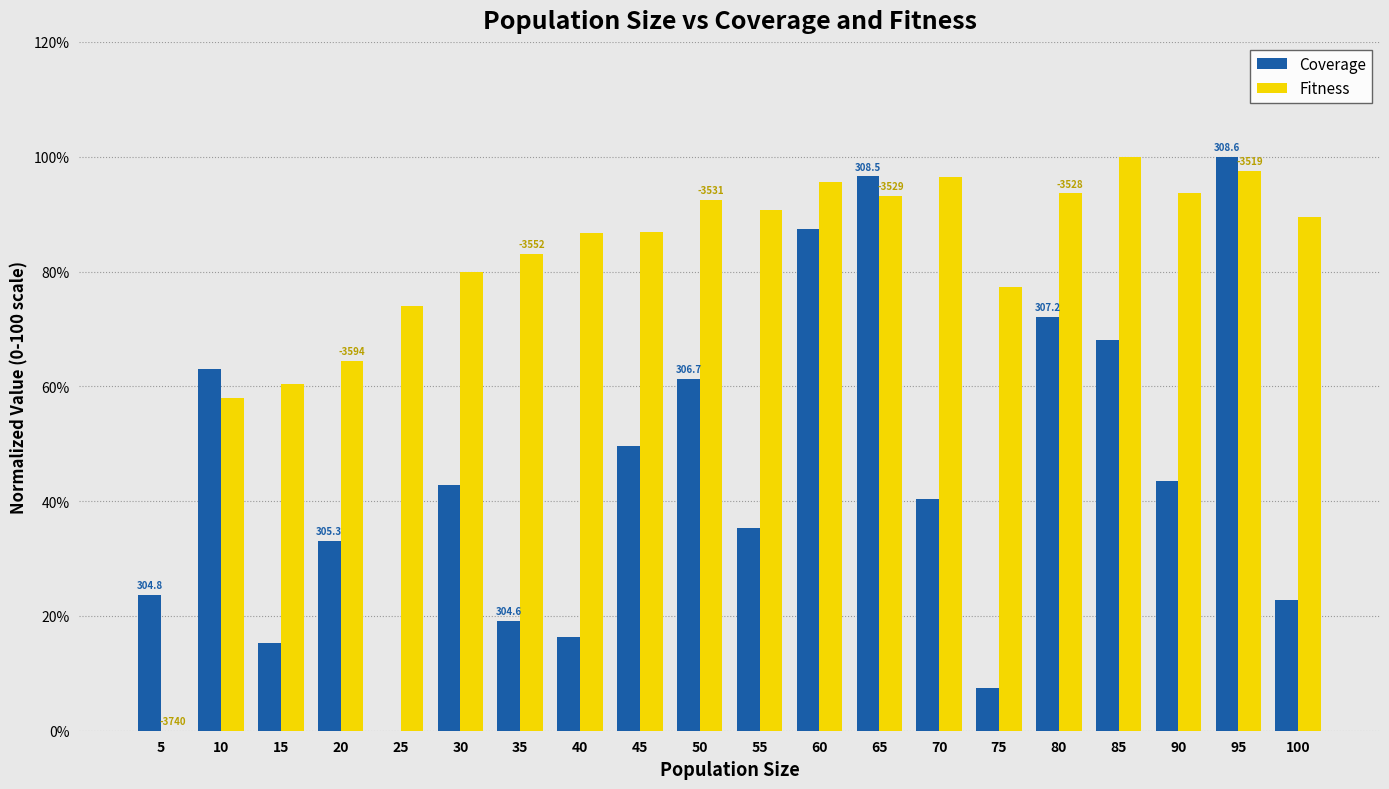

What is the difference between the Fitness values at 55 and 85?

9.3